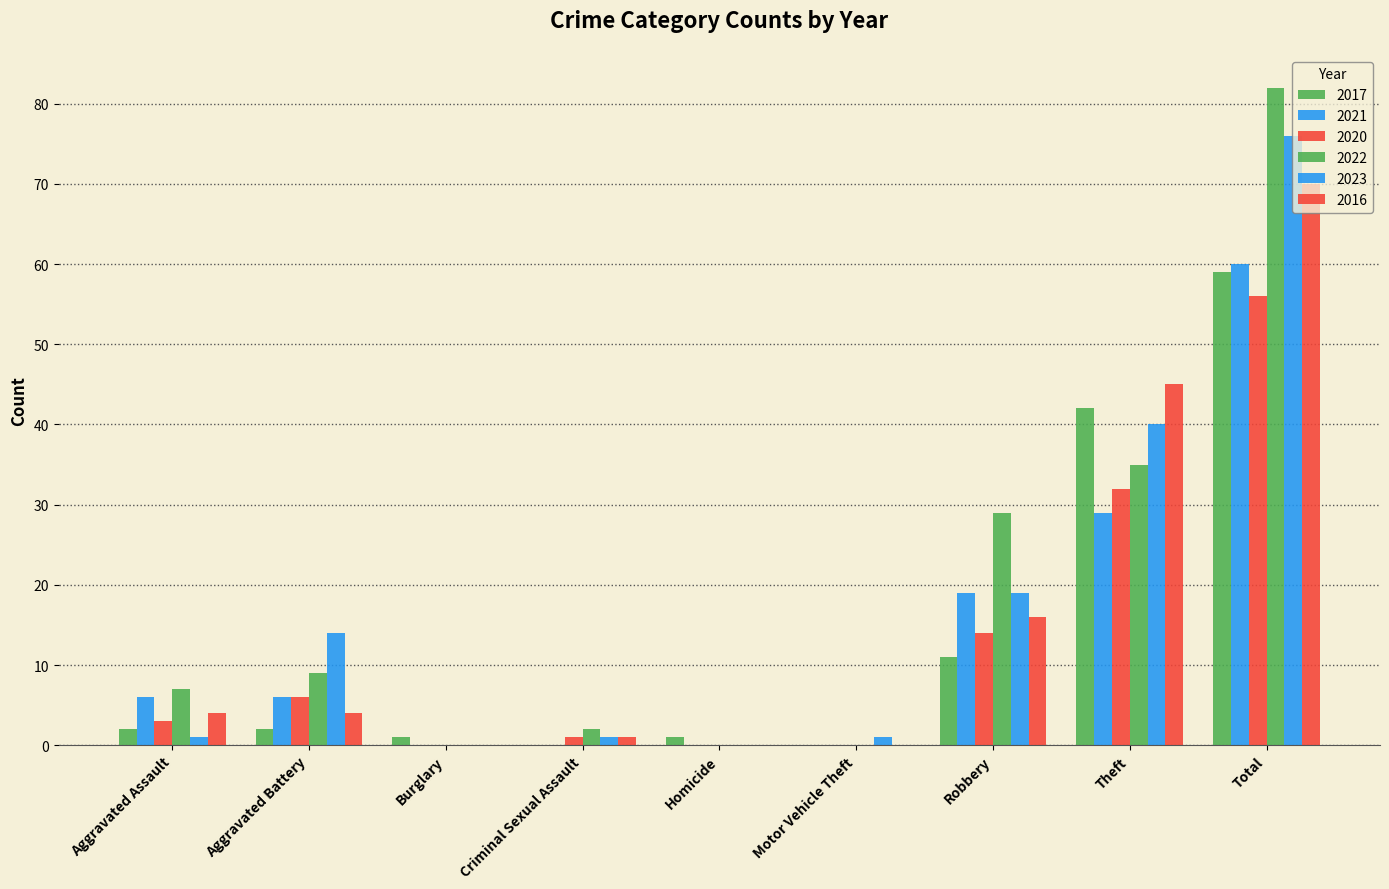

Count the number of categories in the chart.

9